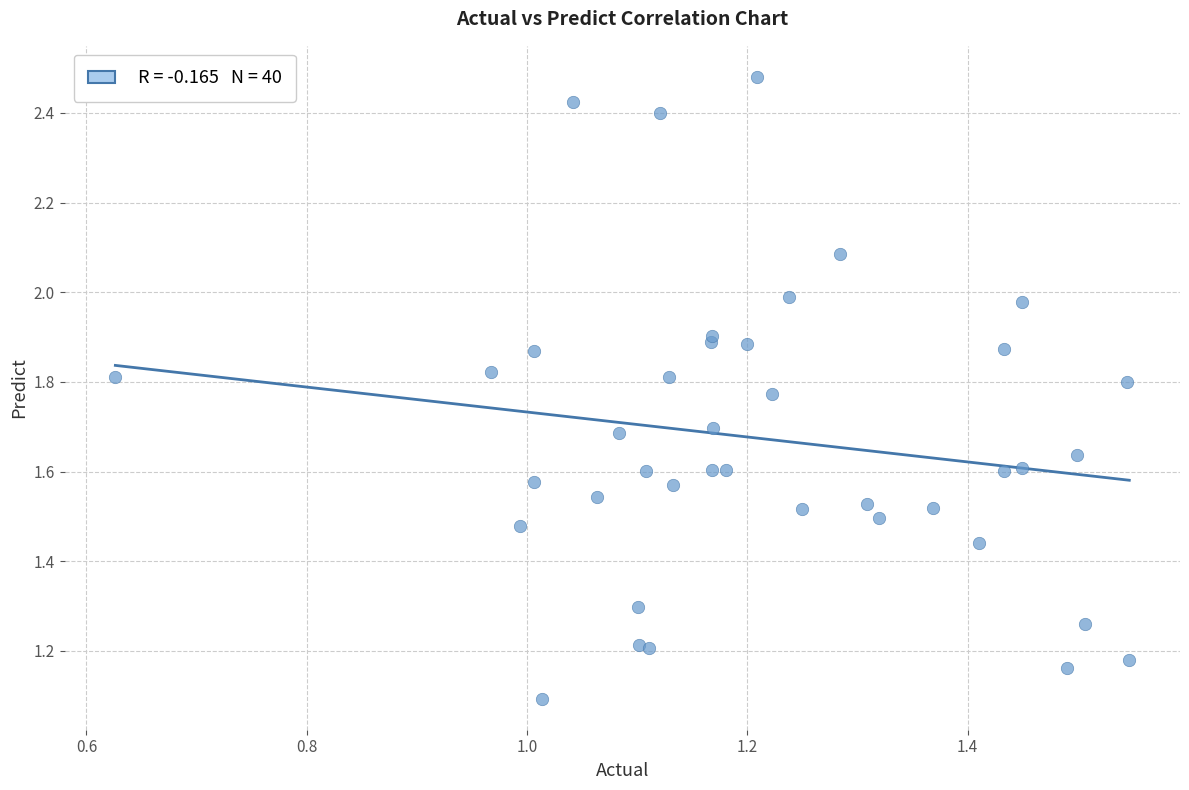

What Y value in the scatter plot is closest to 1?

1.1